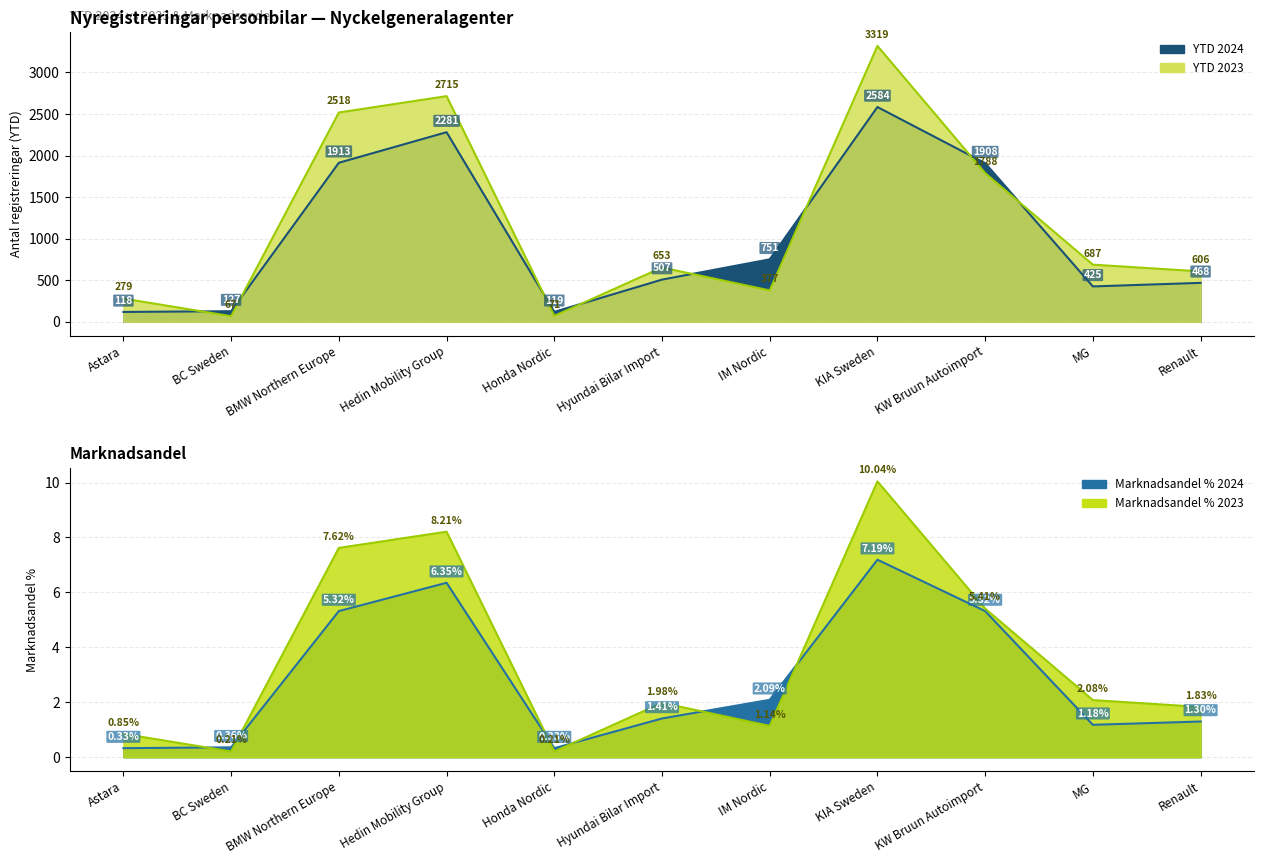

How many interior local valleys does the YTD 2023 series have?

3